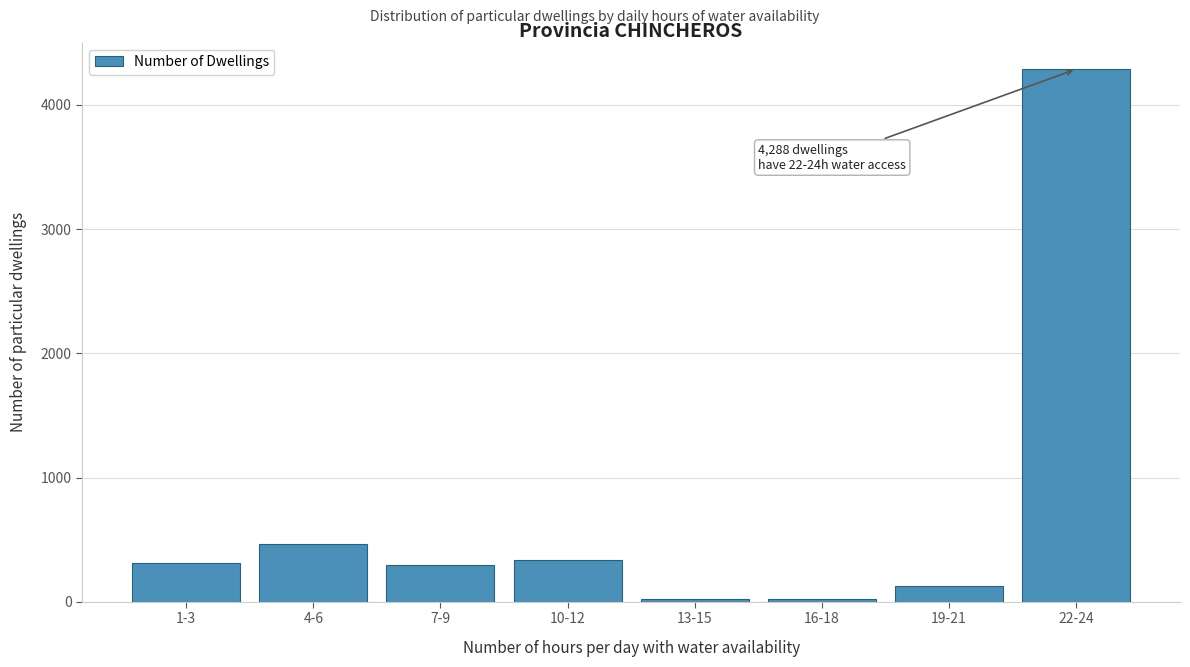

Is it true that the value at 10-12 is 334?

True